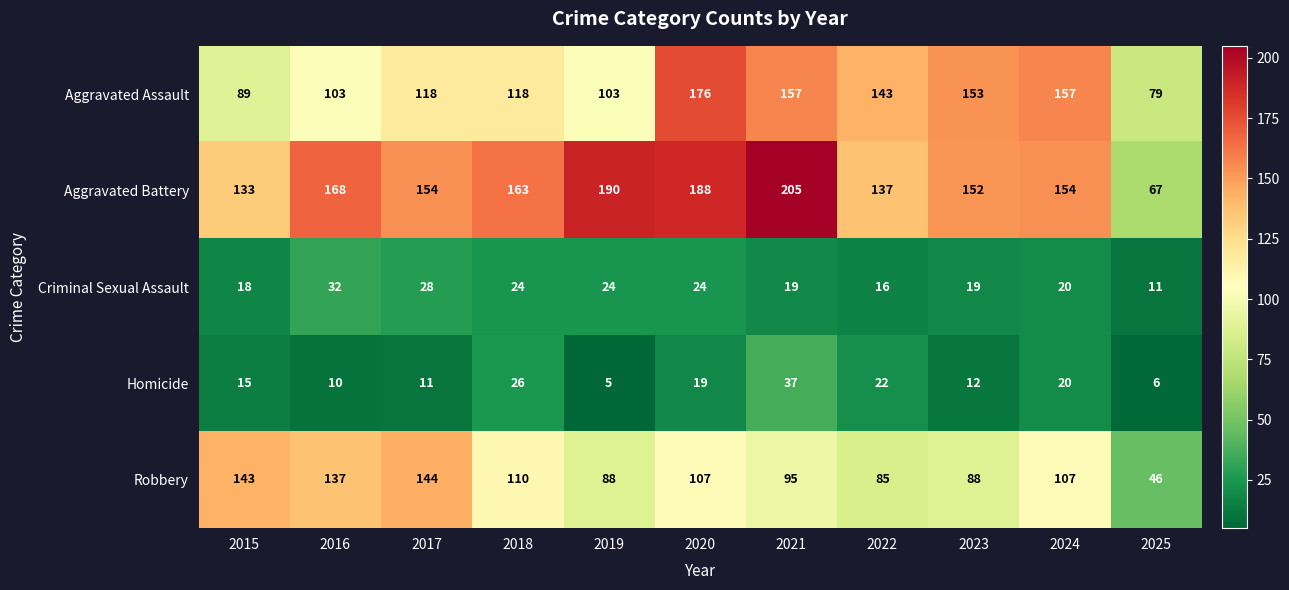

What is the sum of all Robbery values?

1150